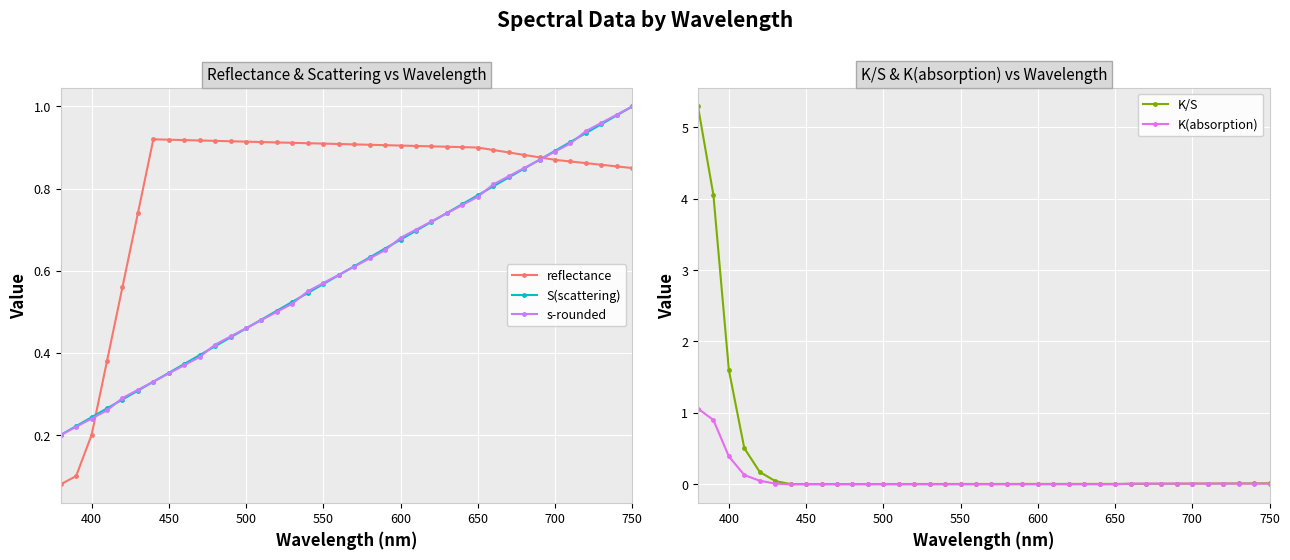

True or false: reflectance has a value of 1.3 at 450.

False